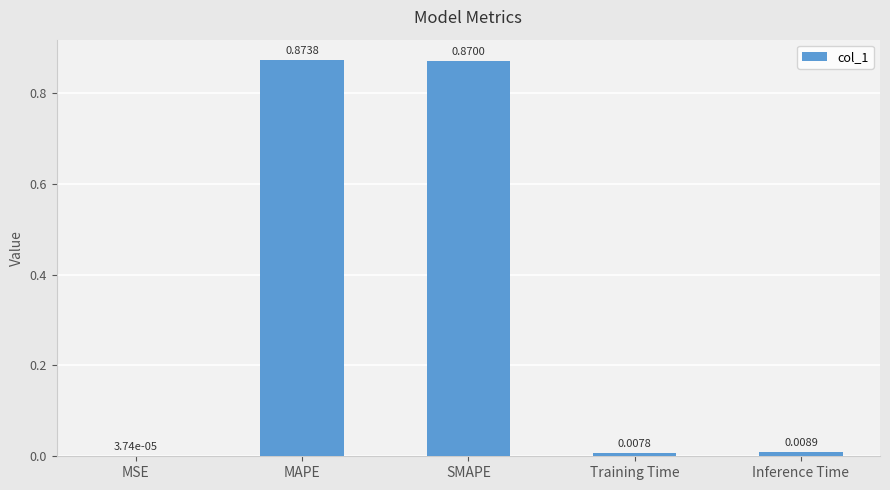

At which label is the value closest to 0?

MSE